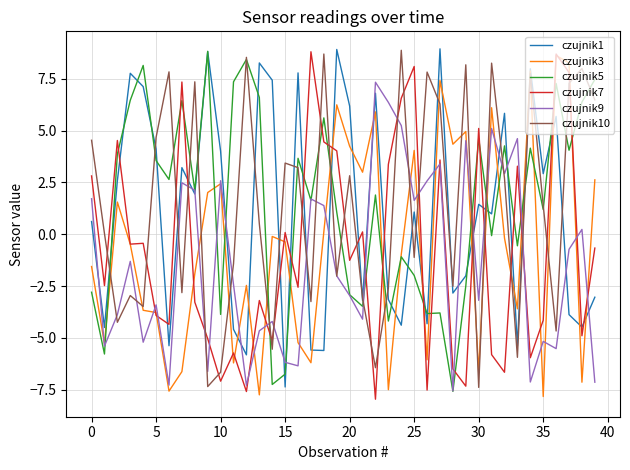

Which series ends up on top after the final intersection of czujnik1 and czujnik7?

czujnik7